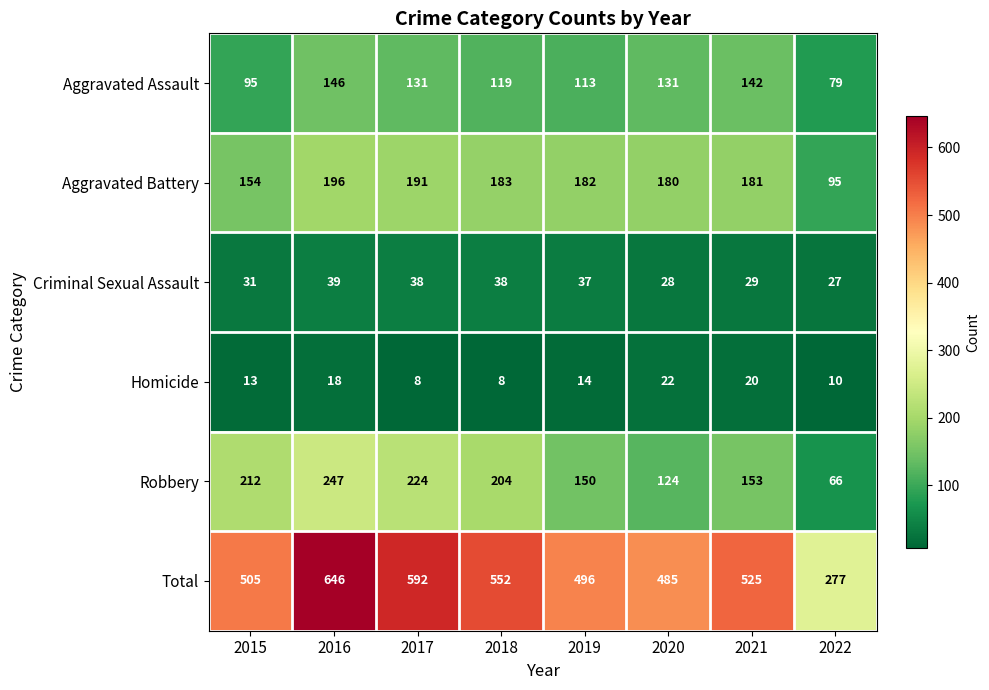

At how many categories does at least one series exceed 233?

8